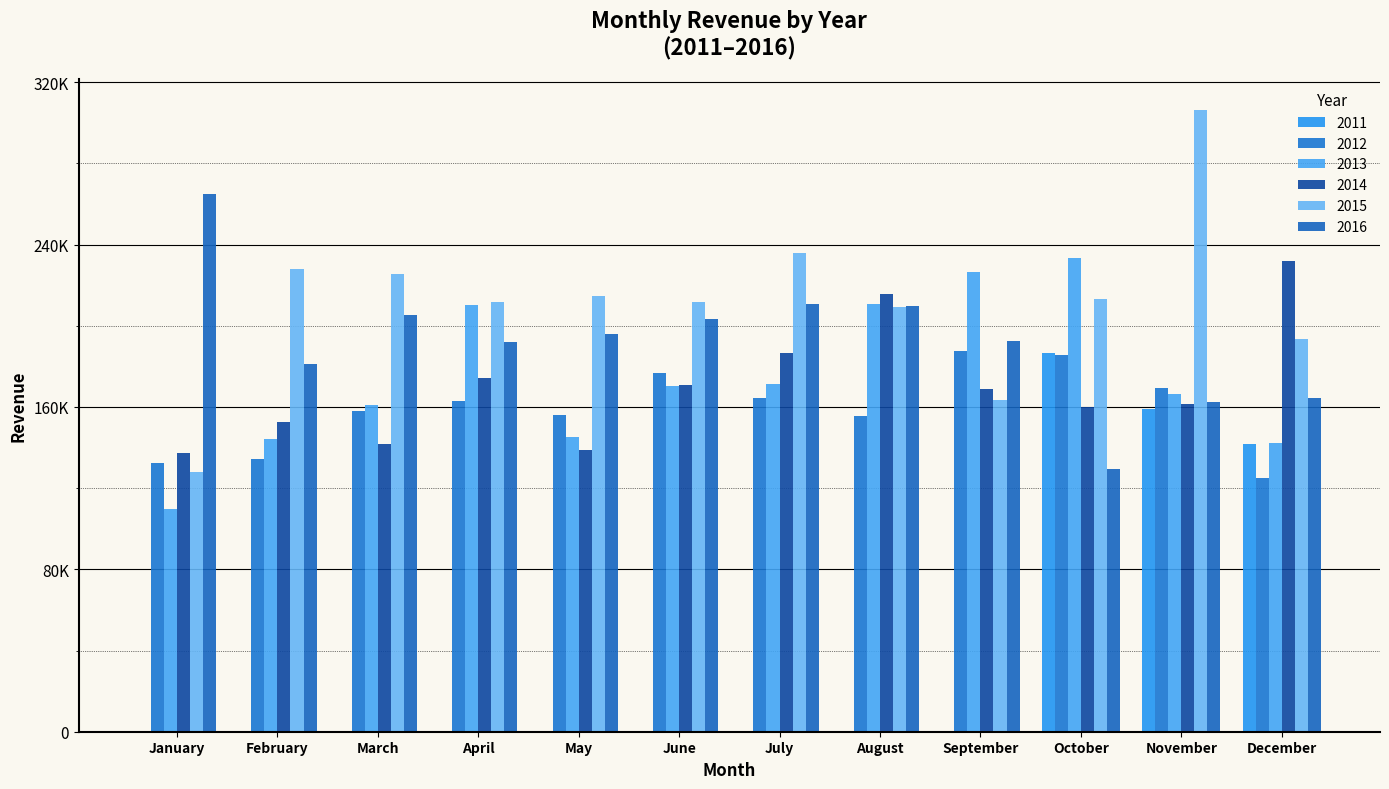

Are the bars grouped side by side (vs. stacked)?

Yes